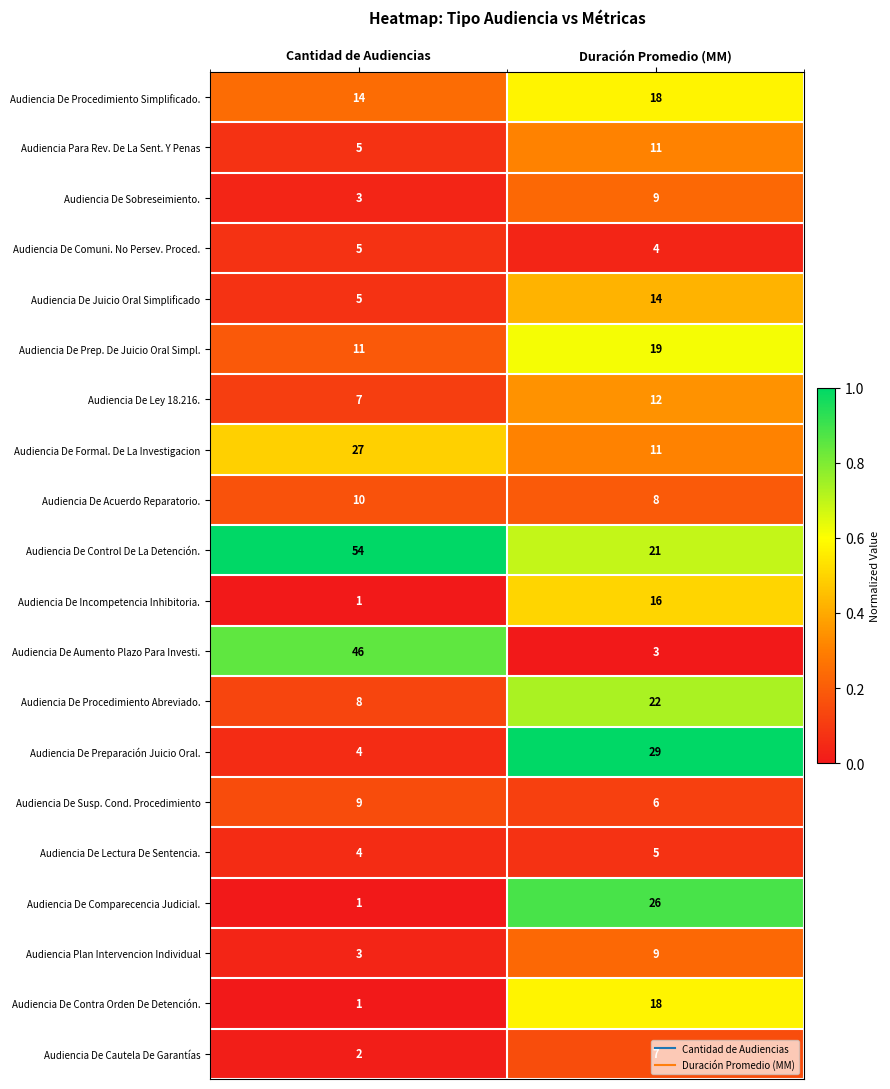

The Audiencia De Formal. De La Investigacion series shows 11 at Duración Promedio (MM). True or false?

True